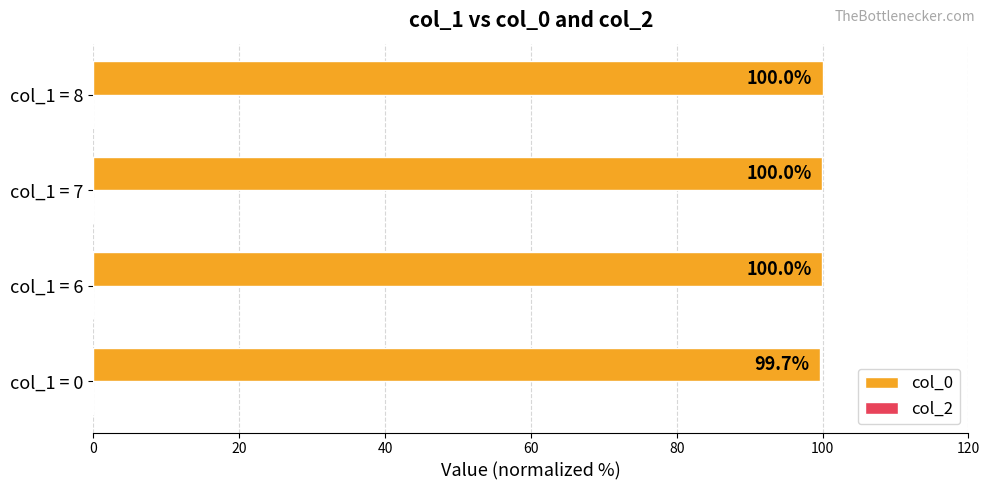

Is it true that the value at col_1 = 8 is 100.0?

True